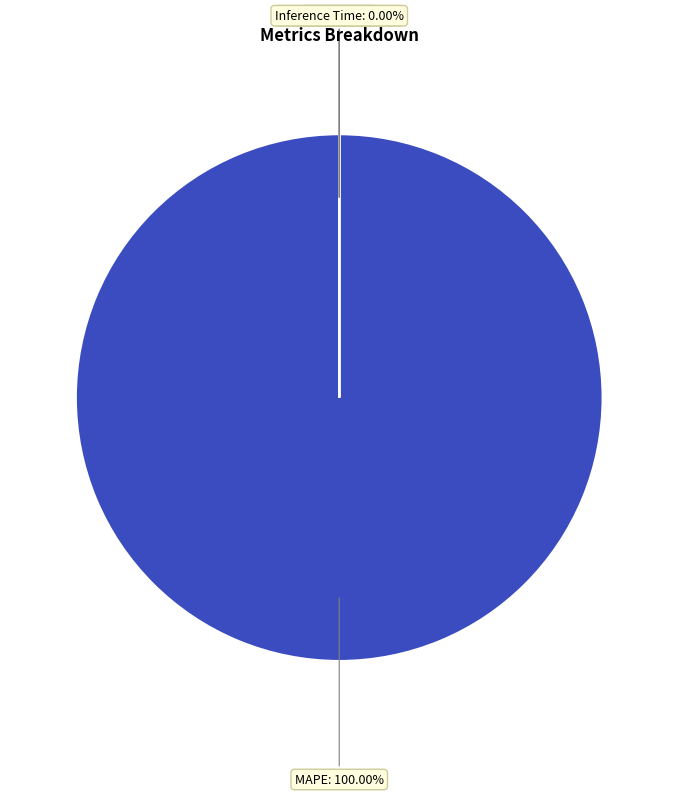

To the nearest percent, what is the difference between the largest and smallest slice percentages?

100%